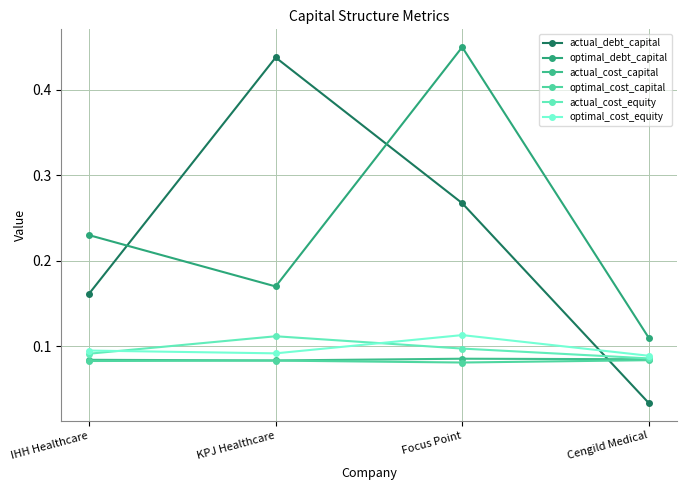

Reading left to right, what are all the values shown in this chart?

actual_debt_capital: IHH Healthcare=0.2	KPJ Healthcare=0.4	Focus Point=0.3	Cengild Medical=0.0
optimal_debt_capital: IHH Healthcare=0.2	KPJ Healthcare=0.2	Focus Point=0.5	Cengild Medical=0.1
actual_cost_capital: IHH Healthcare=0.1	KPJ Healthcare=0.1	Focus Point=0.1	Cengild Medical=0.1
optimal_cost_capital: IHH Healthcare=0.1	KPJ Healthcare=0.1	Focus Point=0.1	Cengild Medical=0.1
actual_cost_equity: IHH Healthcare=0.1	KPJ Healthcare=0.1	Focus Point=0.1	Cengild Medical=0.1
optimal_cost_equity: IHH Healthcare=0.1	KPJ Healthcare=0.1	Focus Point=0.1	Cengild Medical=0.1